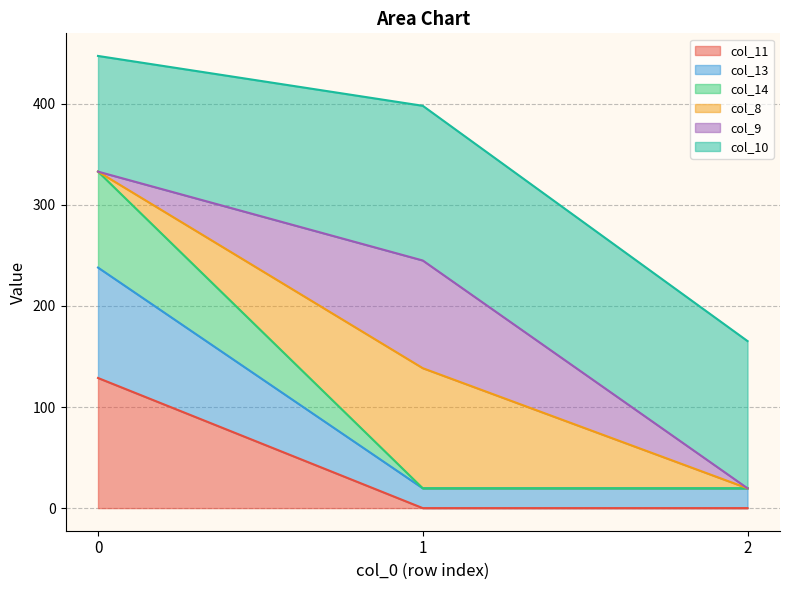

What is the total value across all series at 2?

165.2